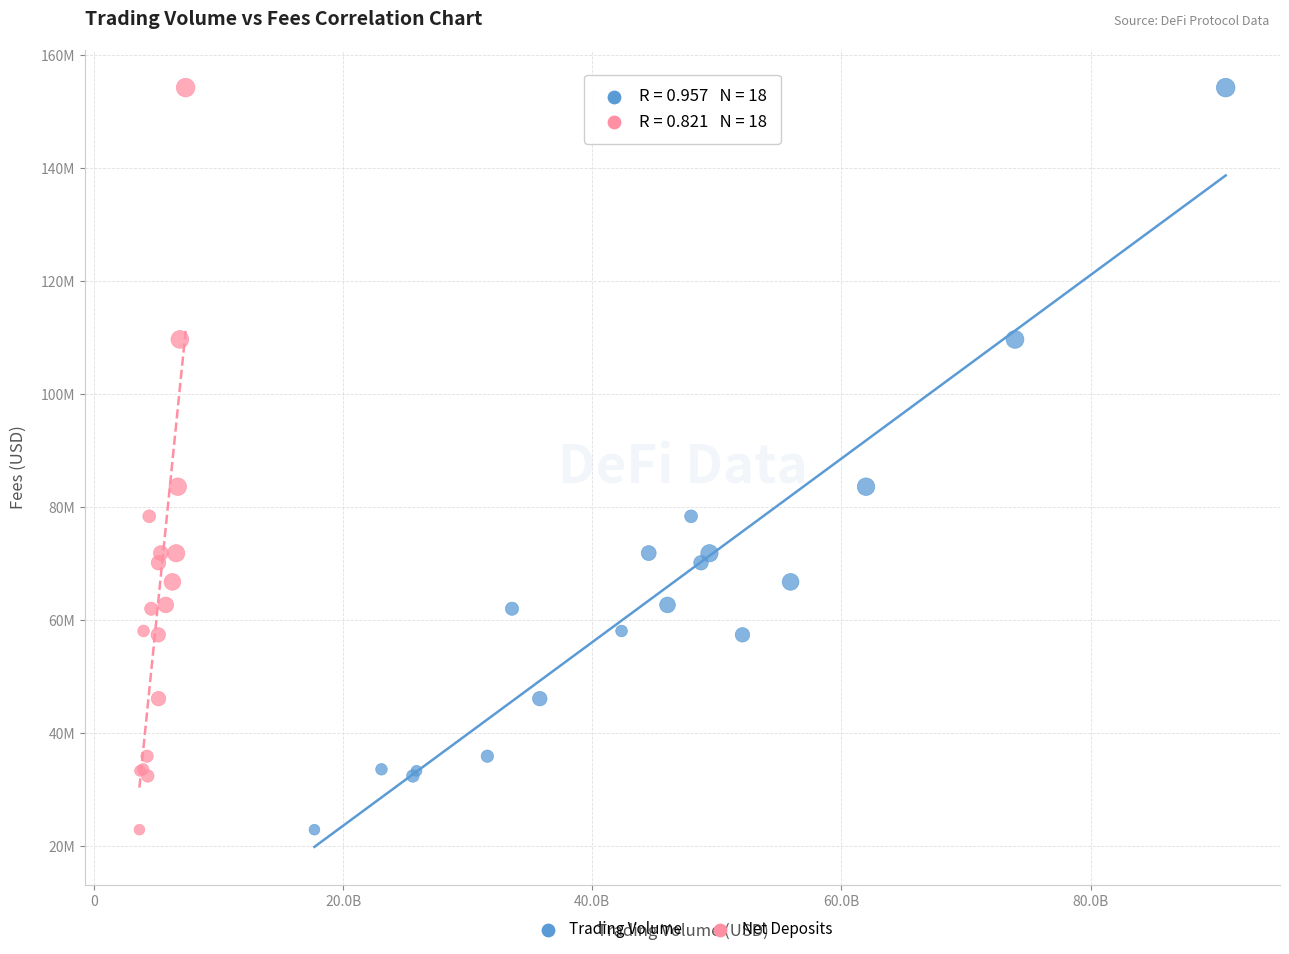

What are all the series names shown in the legend?

Trading Volume, Net Deposits